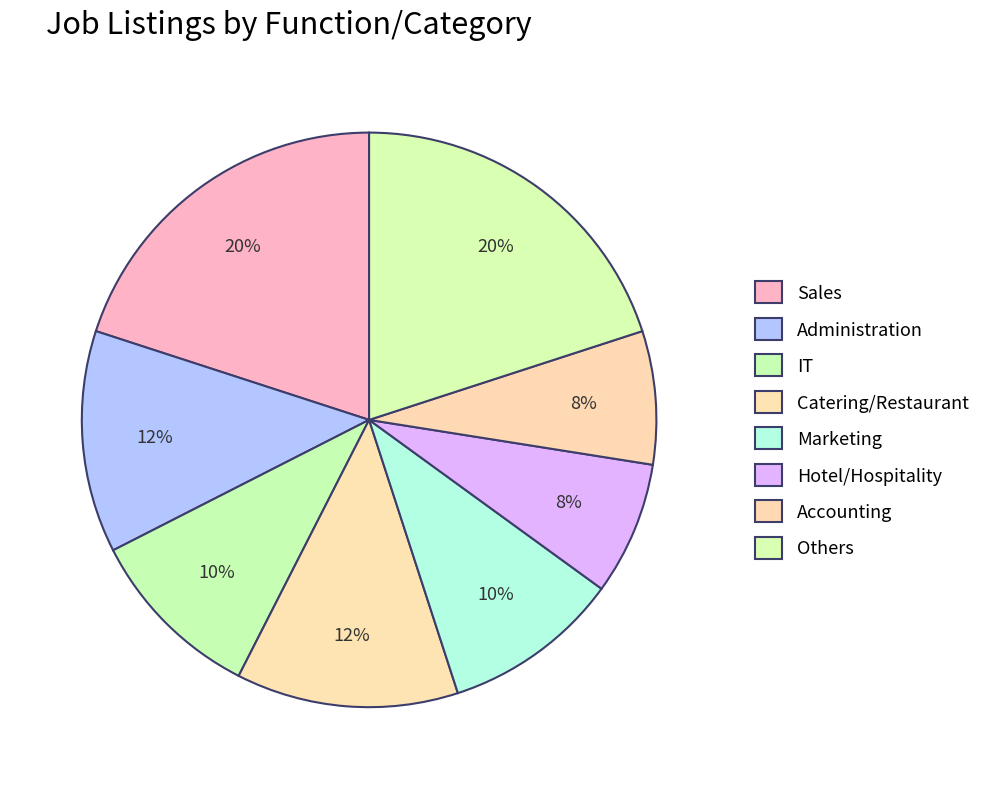

To the nearest percent, what is the average slice percentage?

12%